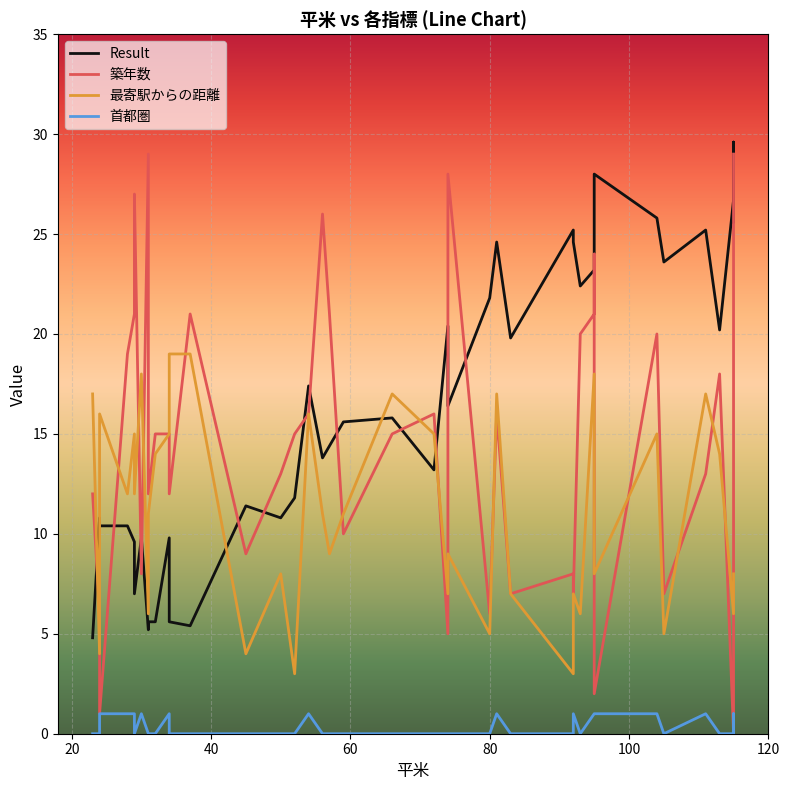

The Result series shows 37.0 at 28. True or false?

False